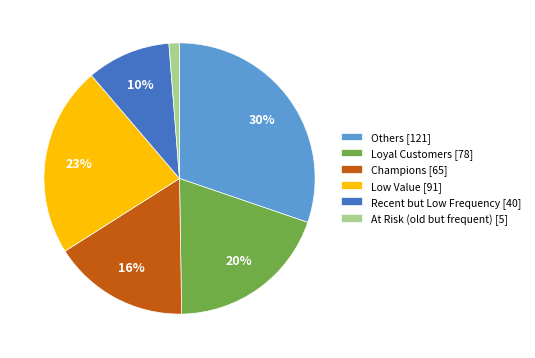

To the nearest percent, what is the combined percentage of Loyal Customers and Recent but Low Frequency?

30%